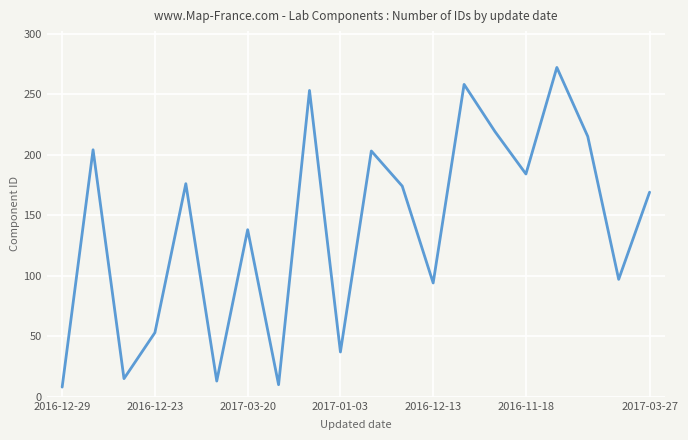

What is the difference between the maximum and minimum values?

264